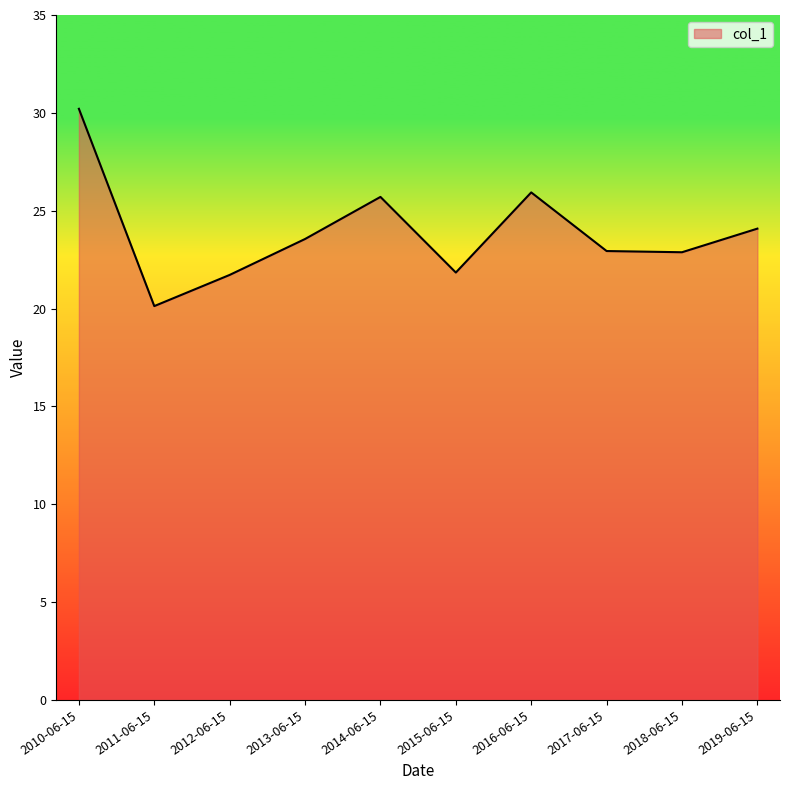

What is the sum of the values at 2012-06-15 and 2010-06-15?

51.9